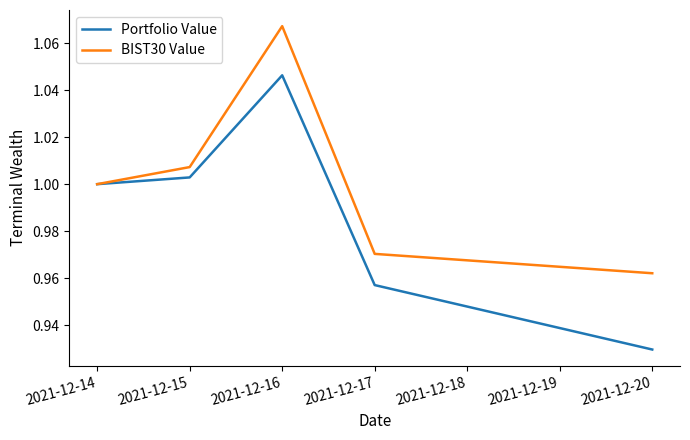

List the series in order of their peak value, highest first.

BIST30 Value, Portfolio Value